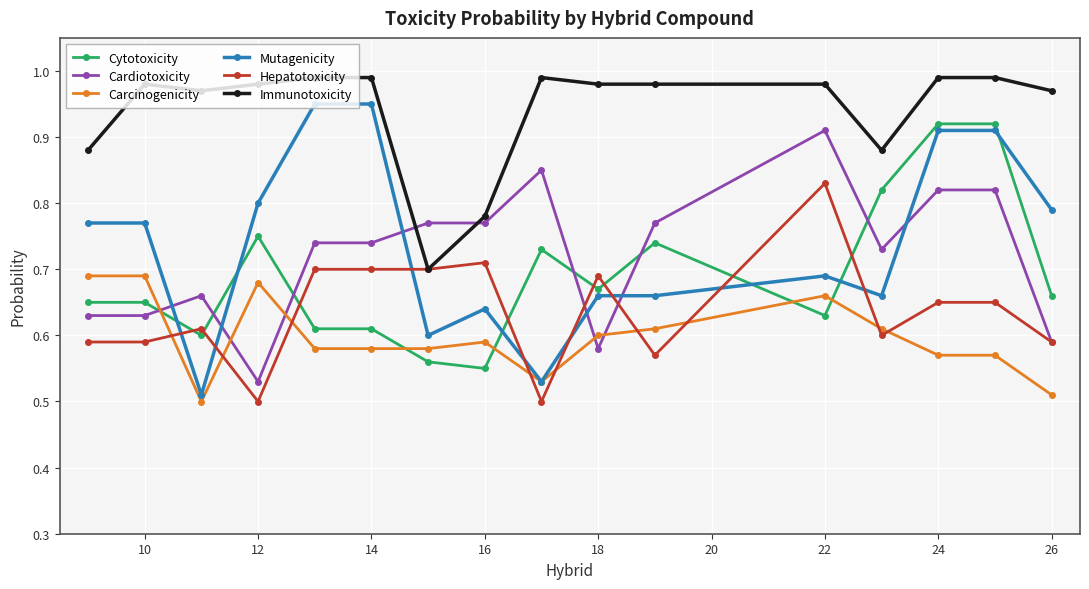

True or false: Hepatotoxicity has more than 2 points higher than both neighbors.

True